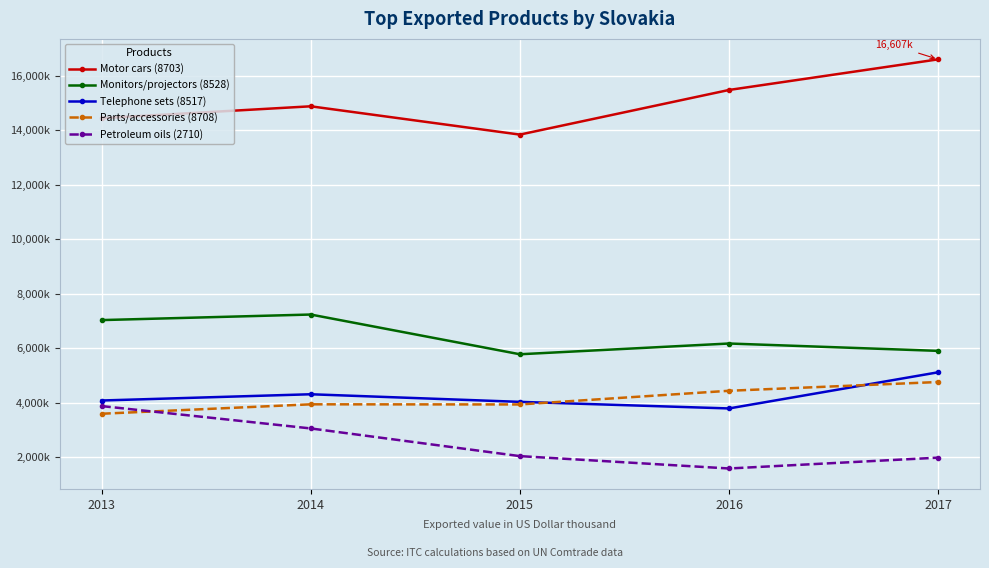

At how many categories does at least one series exceed 9181411?

5